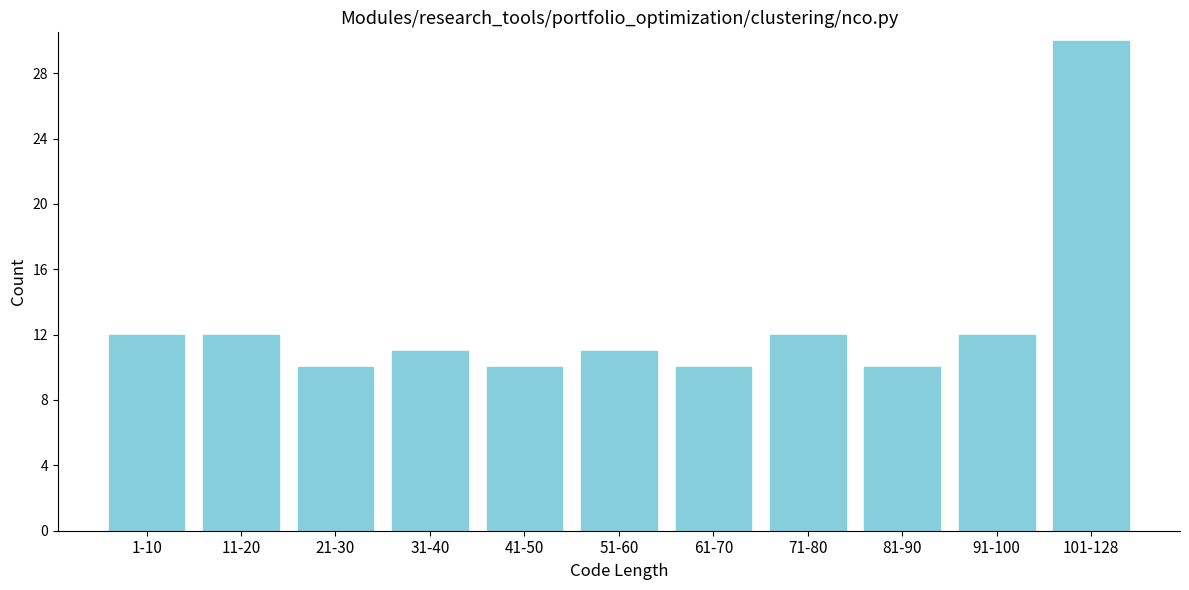

Reading right to left, transcribe all the data shown in this chart.

30	12	10	12	10	11	10	11	10	12	12